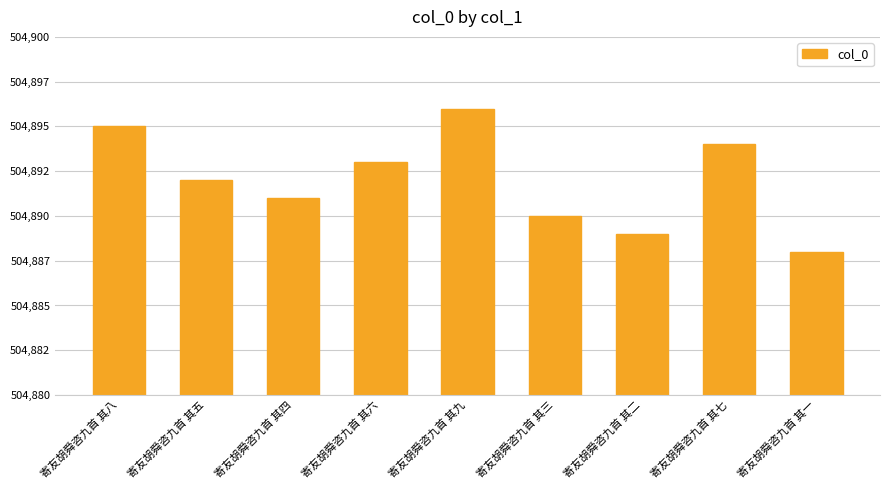

Approximately how many times larger is the value at 寄友胡舜咨九首 其四 compared to 寄友胡舜咨九首 其七?

1.0